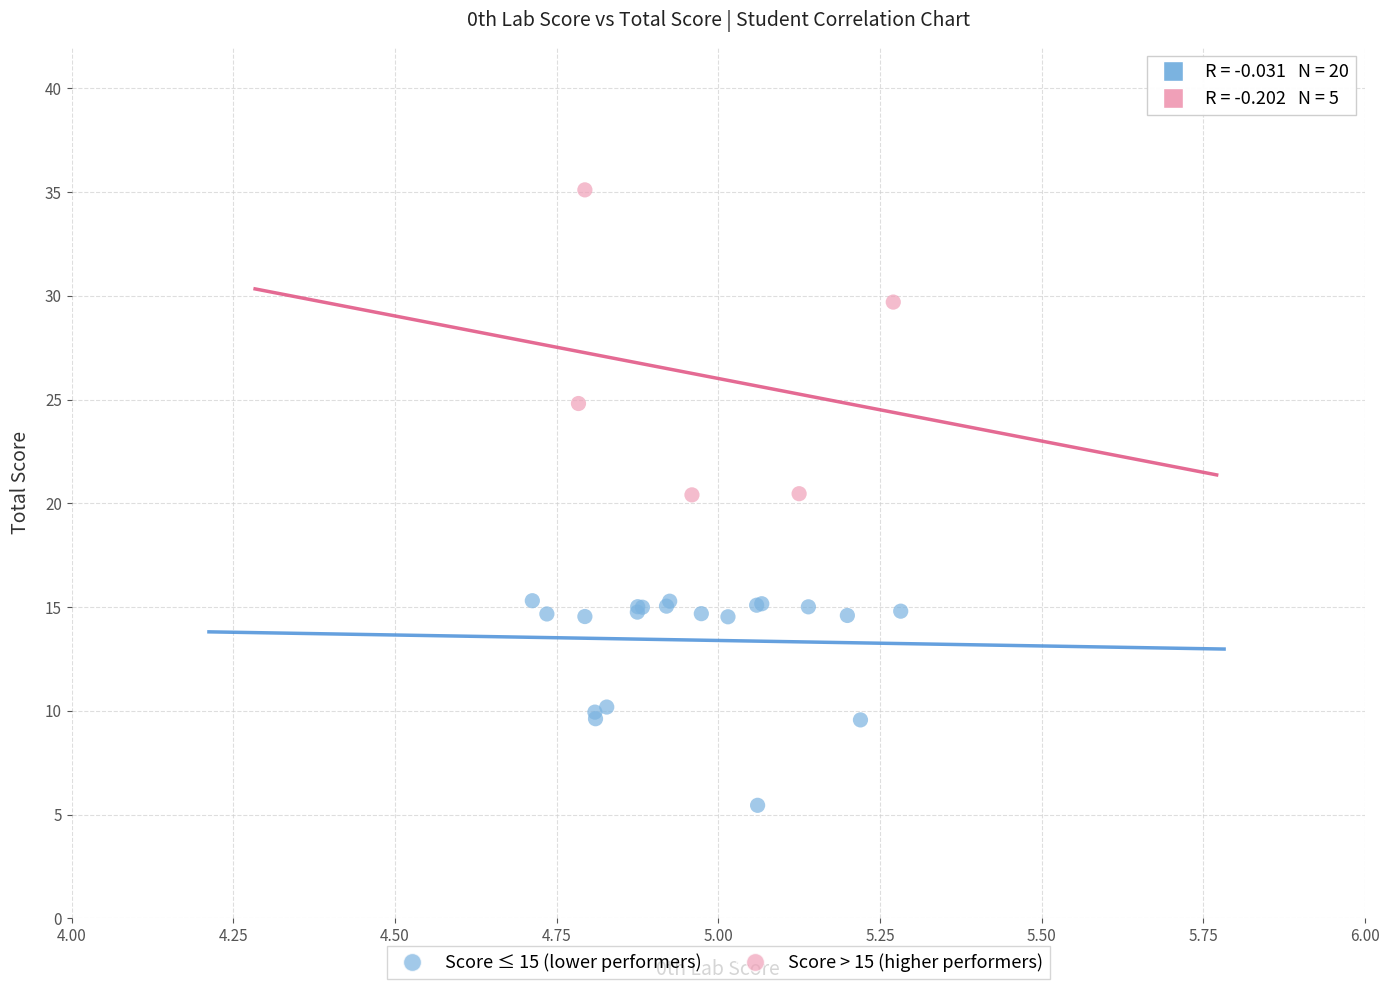

Which series reaches the maximum Y coordinate?

Score > 15 (higher performers)